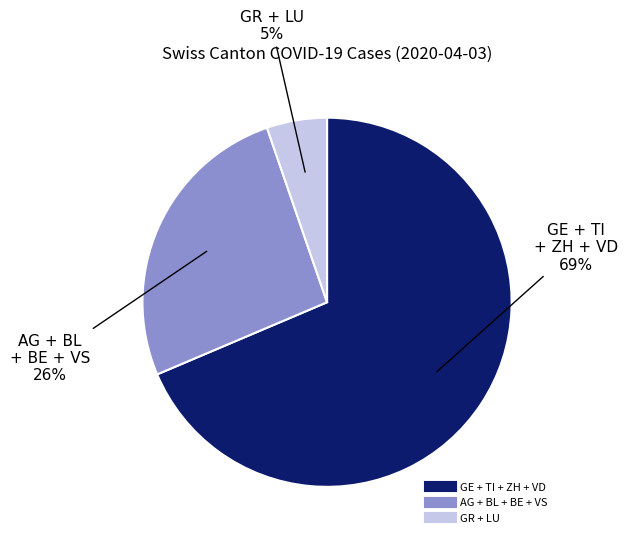

Is there a majority slice in this chart?

Yes